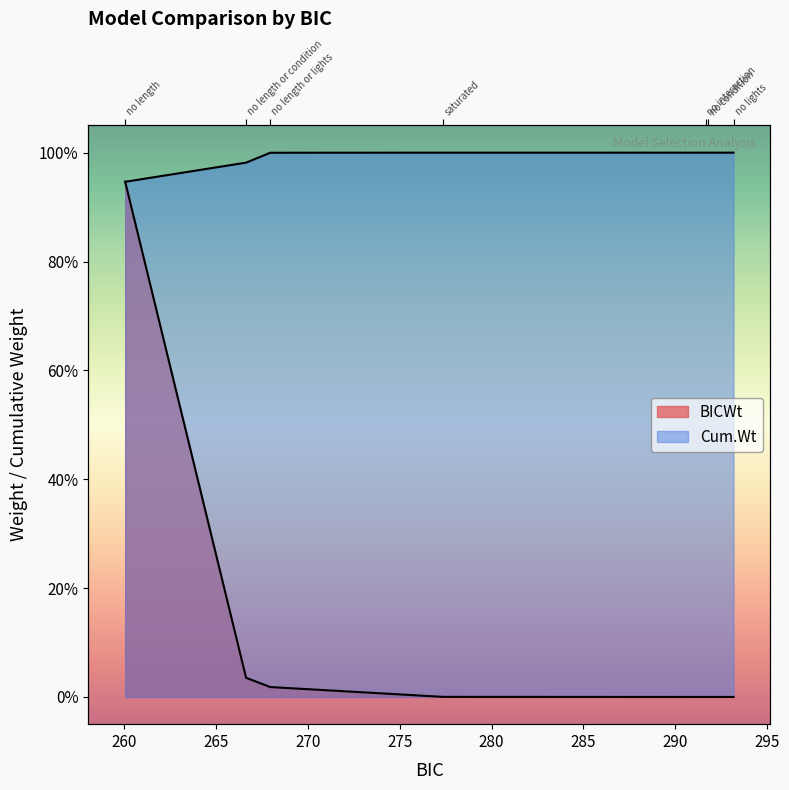

True or false: BICWt and Cum.Wt intersect in this chart.

False